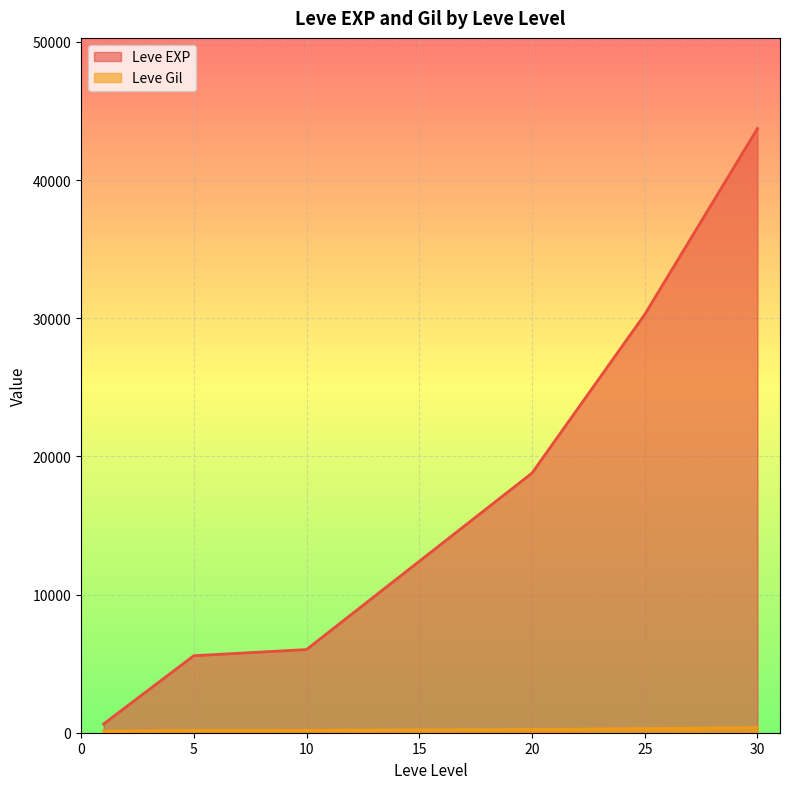

What are all the series names shown in the legend?

Leve EXP, Leve Gil